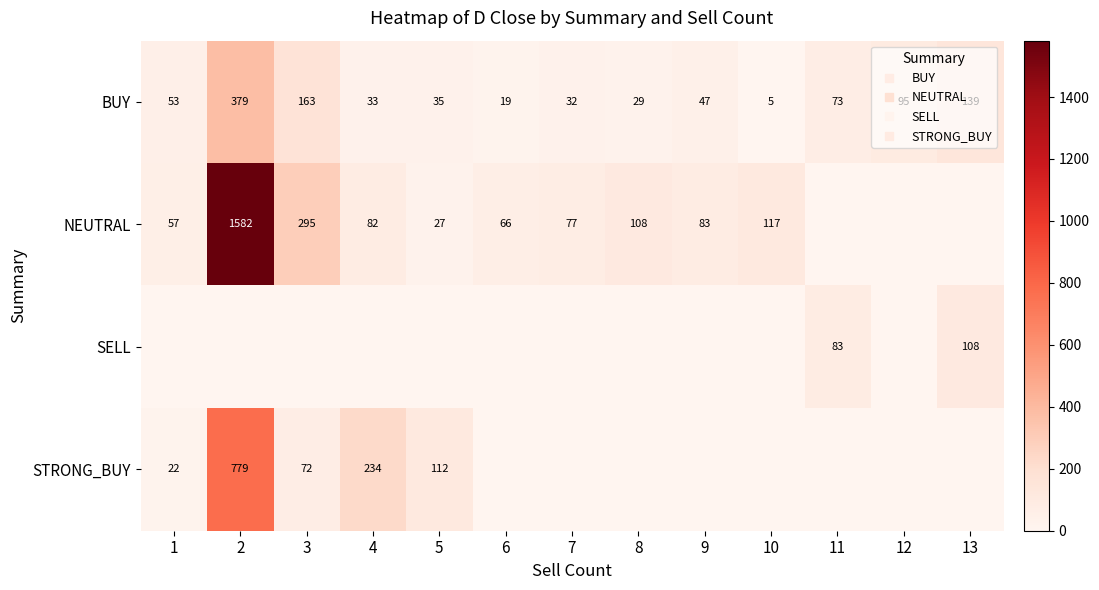

Which category has the highest value in the SELL series?

13